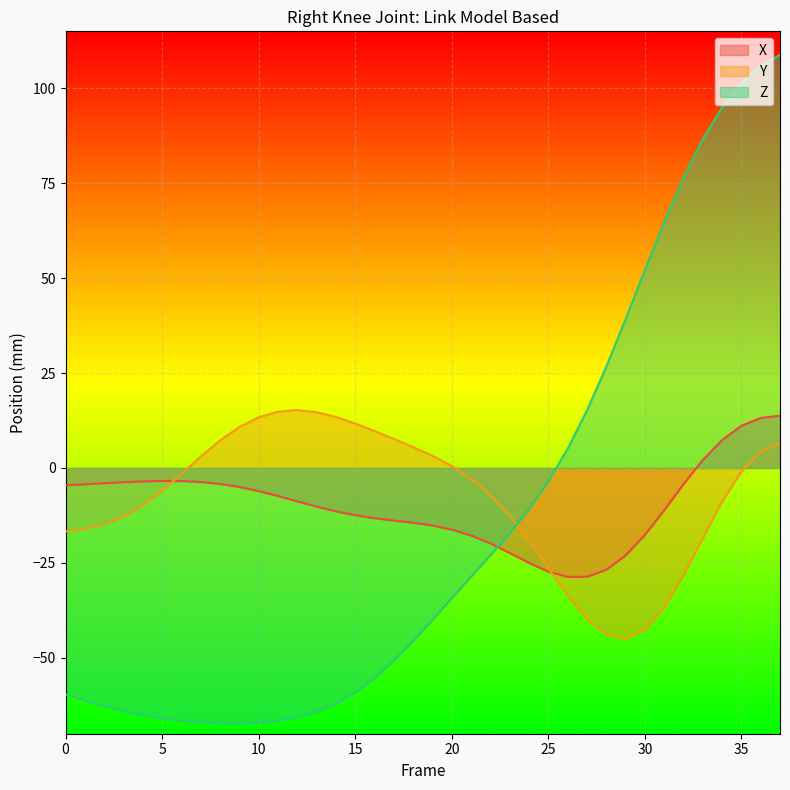

What is the sum of the Y values at 9 and 1?

-5.3